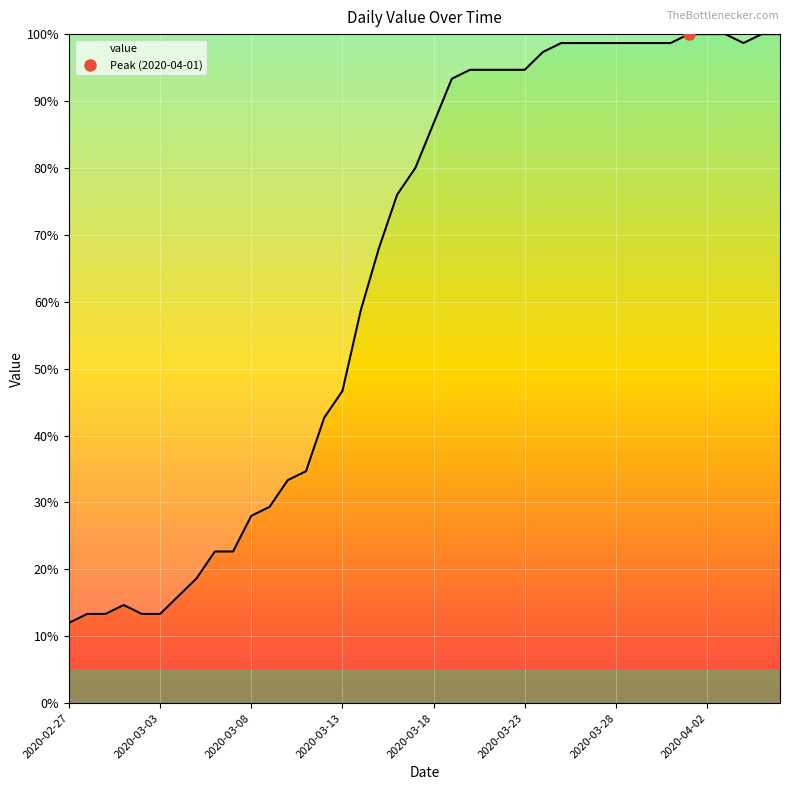

Reading left to right, extract all data points from this chart.

12.0	13.3	13.3	14.7	13.3	13.3	16.0	18.7	22.7	22.7	28.0	29.3	33.3	34.7	42.7	46.7	58.7	68.0	76.0	80.0	86.7	93.3	94.7	94.7	94.7	94.7	97.3	98.7	98.7	98.7	98.7	98.7	98.7	98.7	100.0	100.0	100.0	98.7	100.0	100.0